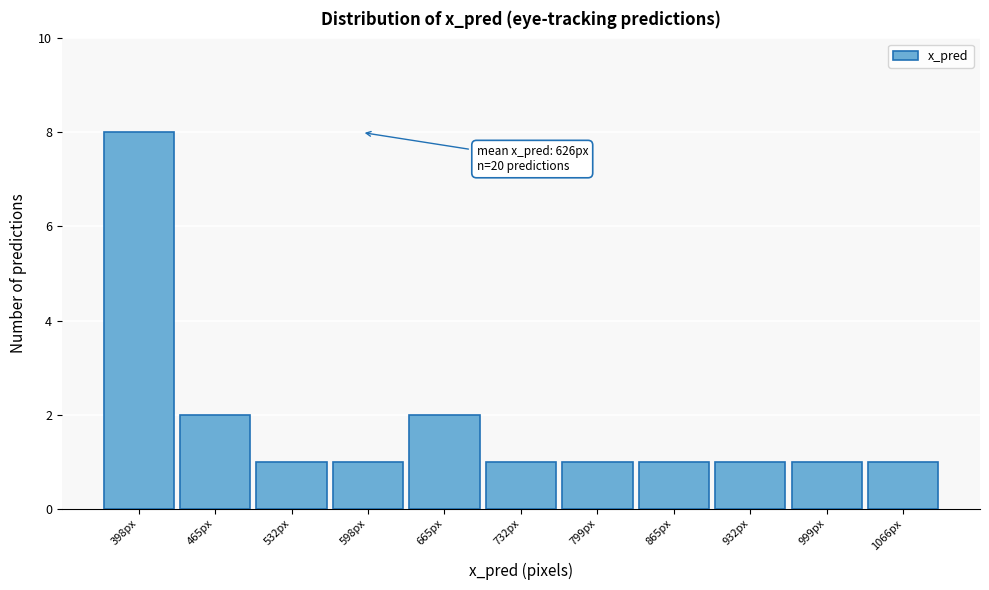

Reading left to right, what are all the values shown in this chart?

398px=8	465px=2	532px=1	598px=1	665px=2	732px=1	799px=1	865px=1	932px=1	999px=1	1066px=1